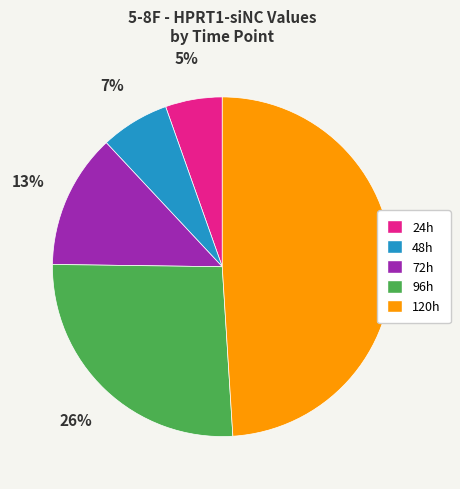

To the nearest percent, what portion does 72h represent?

13%